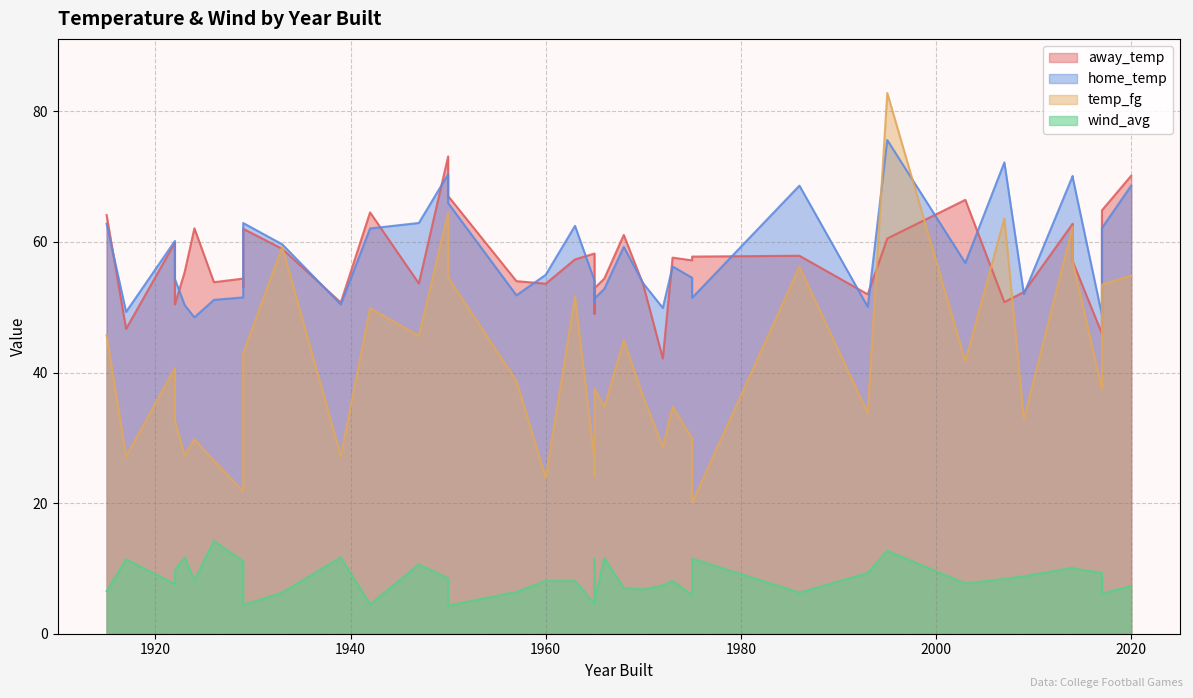

What are all the series names shown in the legend?

away_temp, home_temp, temp_fg, wind_avg